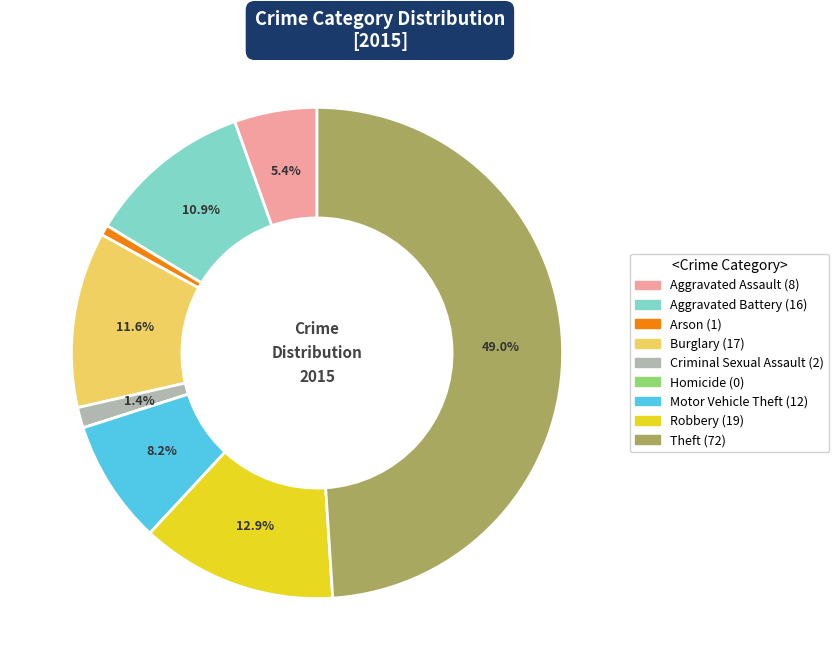

Do Theft and Aggravated Battery together represent more than half of the pie?

Yes